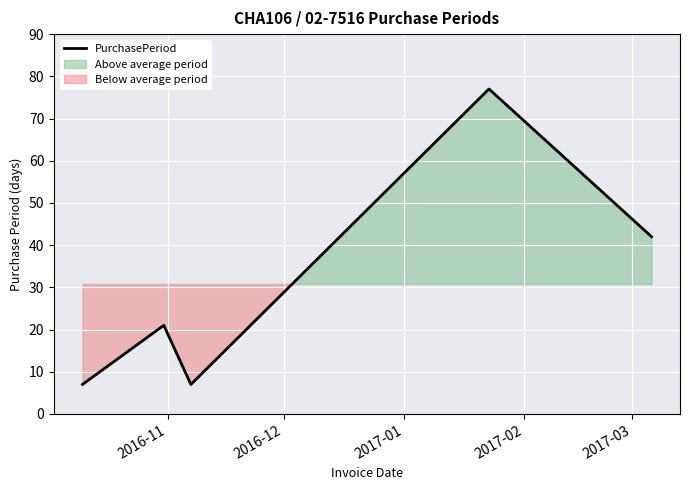

What is the maximum value for PurchasePeriod?

77